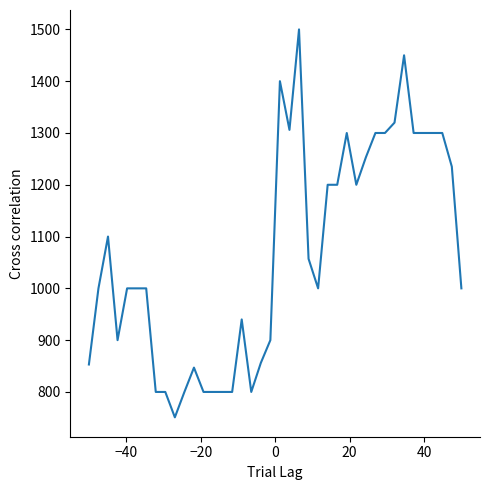

How many series are shown in this chart?

1